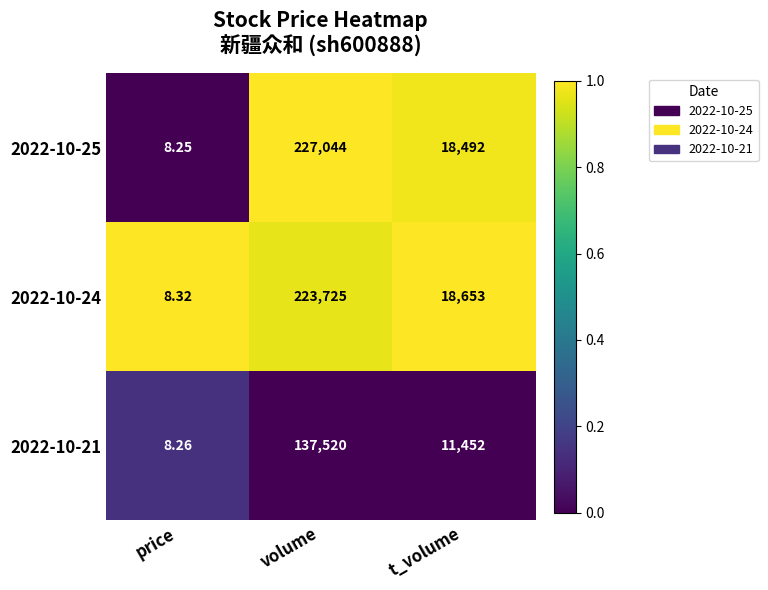

Which series has the largest total across all categories?

2022-10-25